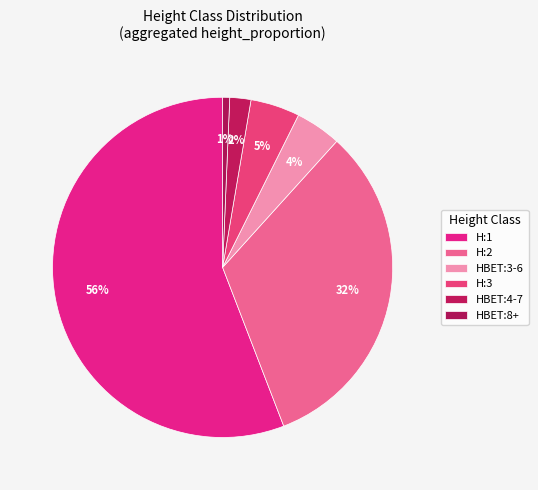

How many slices are in this pie chart?

6